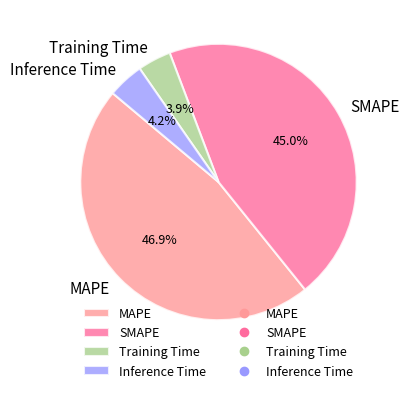

What percentage is the SMAPE slice, to the nearest percent?

45%